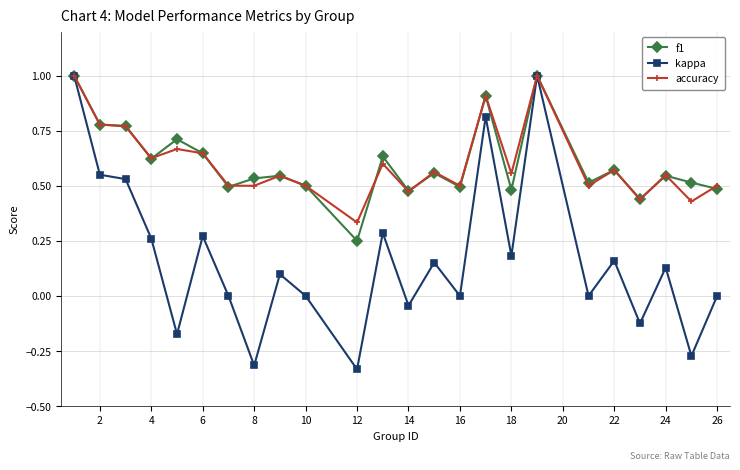

Which series has the largest range (max minus min)?

kappa